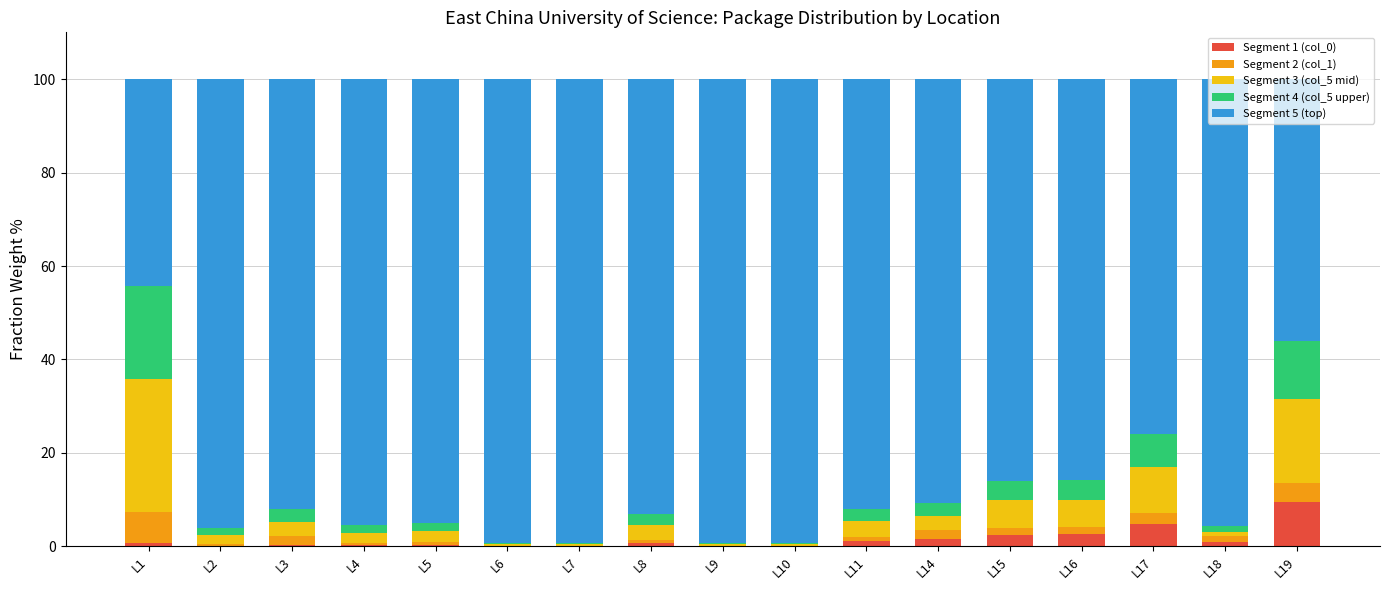

Are the bars grouped side by side (vs. stacked)?

No